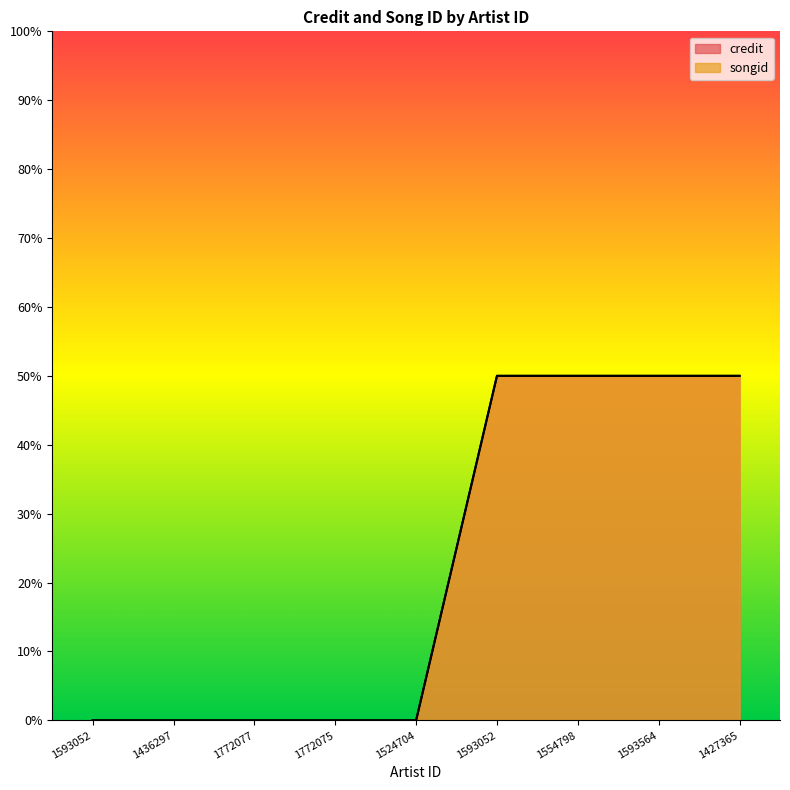

Count the credit values in the range 0 to 50.

9